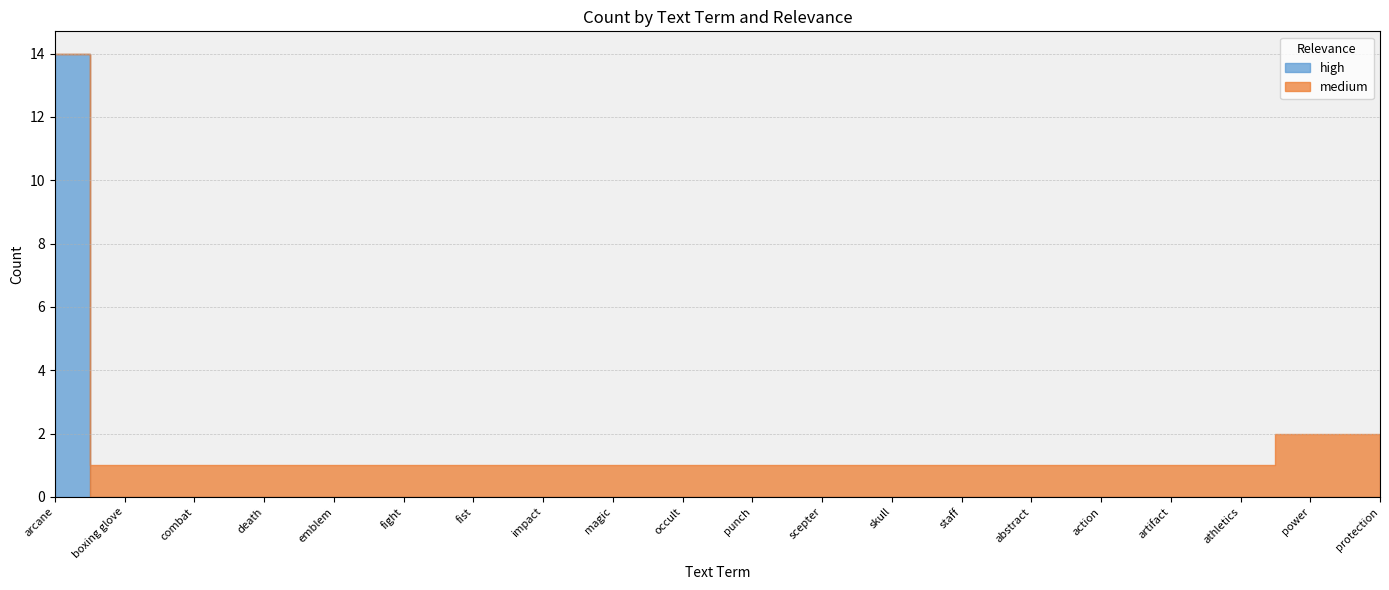

Is the value of medium at emblem greater than the value of high at arcane?

No